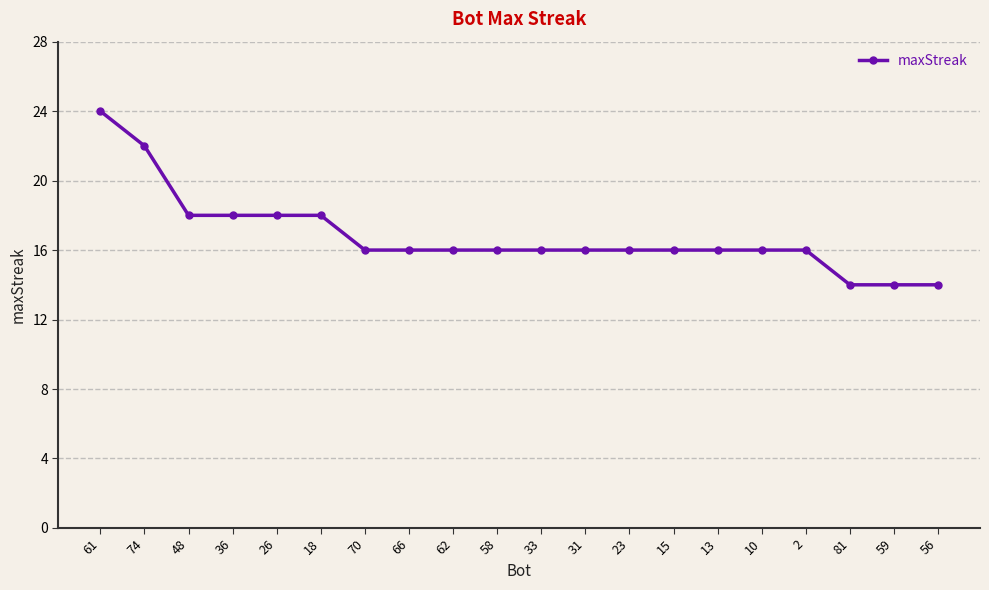

How many distinct data groups are displayed?

1